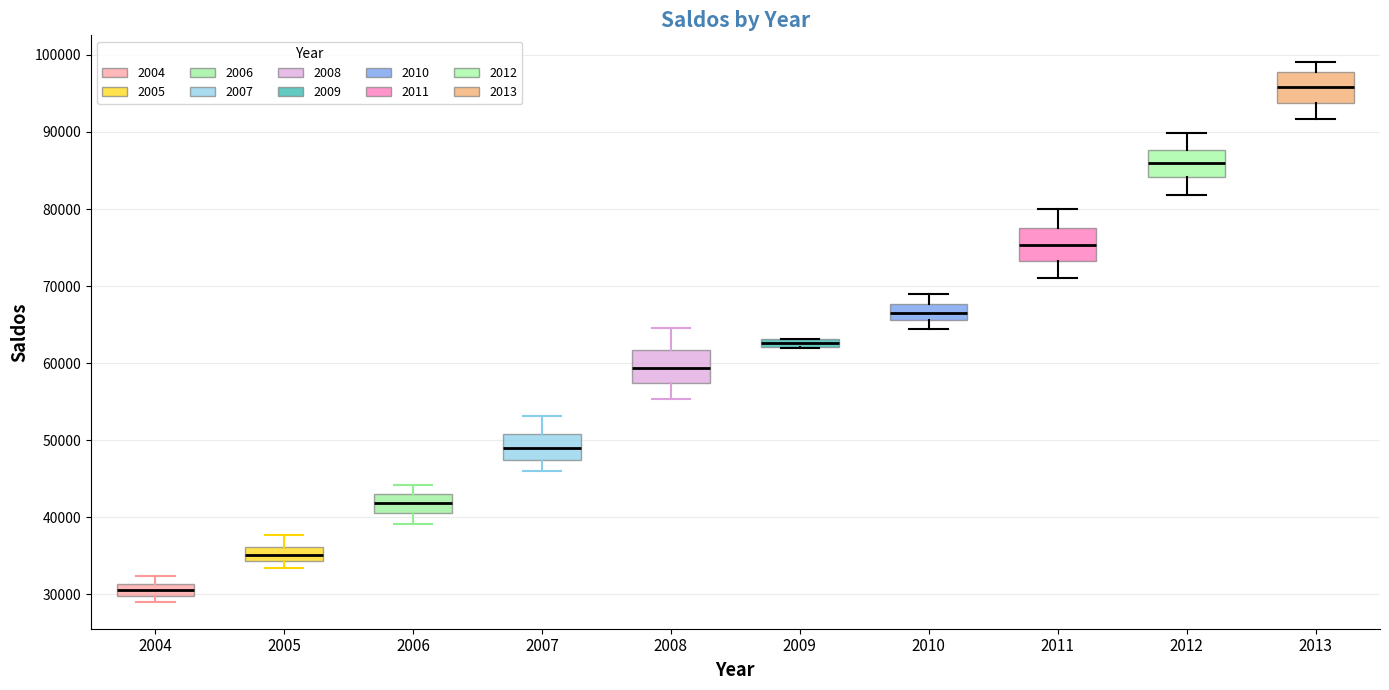

Which box's median line is the highest?

2013